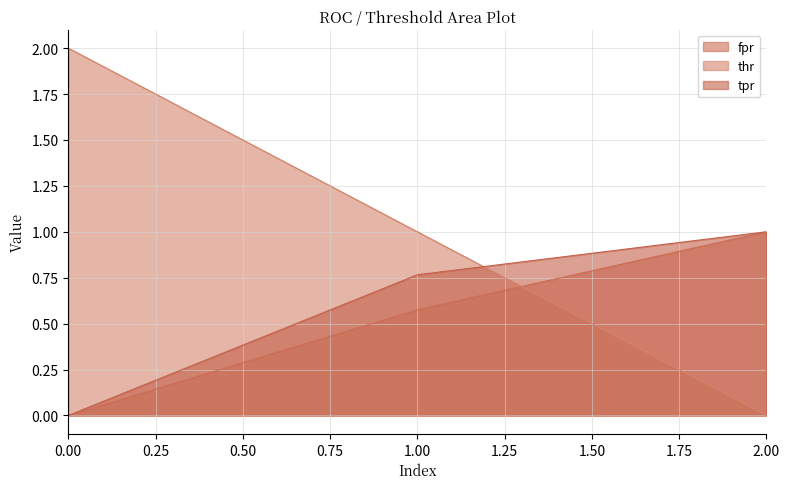

What is the value of the tpr point at the 3rd from the left?

1.0